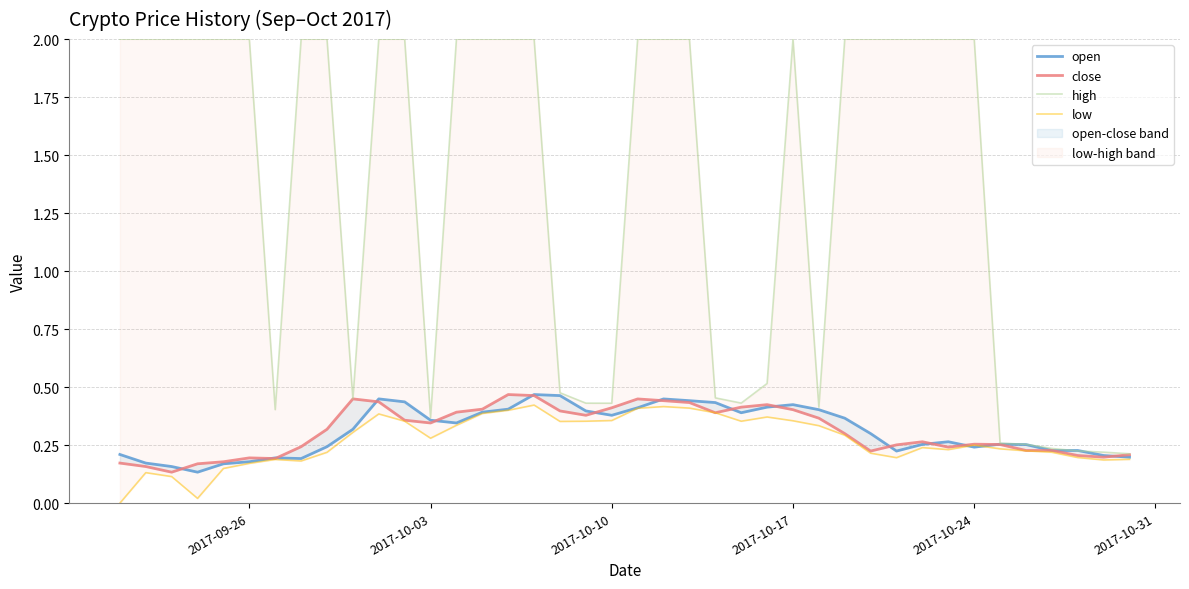

In close, how many points are higher than both neighbors (excluding endpoints)?

7